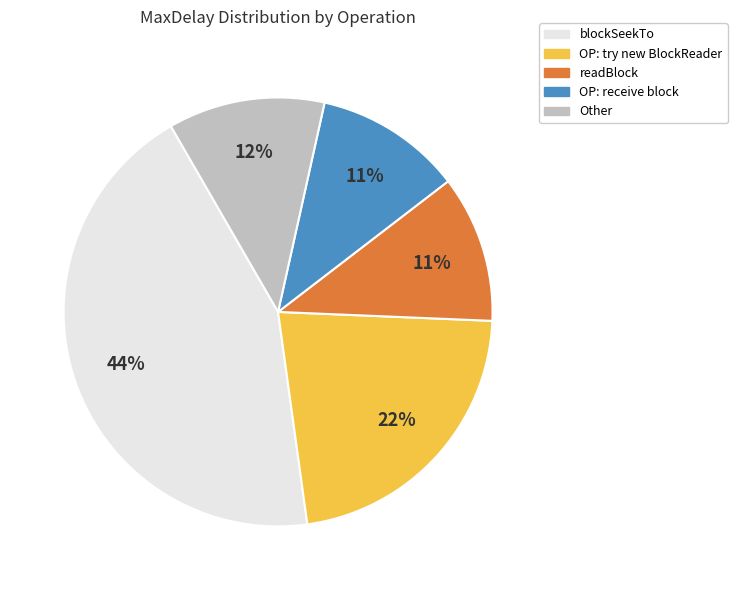

Which slice is the largest?

blockSeekTo